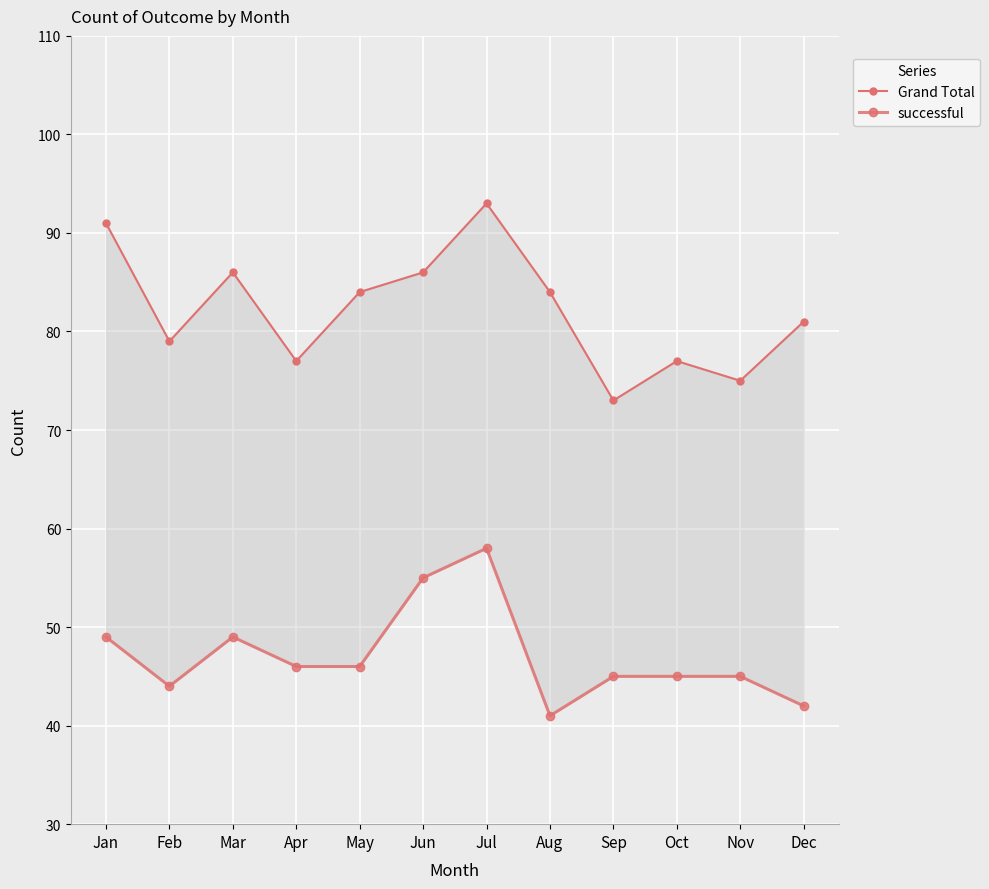

Reading left to right, list all the values displayed in this chart.

Grand Total: Jan=91	Feb=79	Mar=86	Apr=77	May=84	Jun=86	Jul=93	Aug=84	Sep=73	Oct=77	Nov=75	Dec=81
successful: Jan=49	Feb=44	Mar=49	Apr=46	May=46	Jun=55	Jul=58	Aug=41	Sep=45	Oct=45	Nov=45	Dec=42